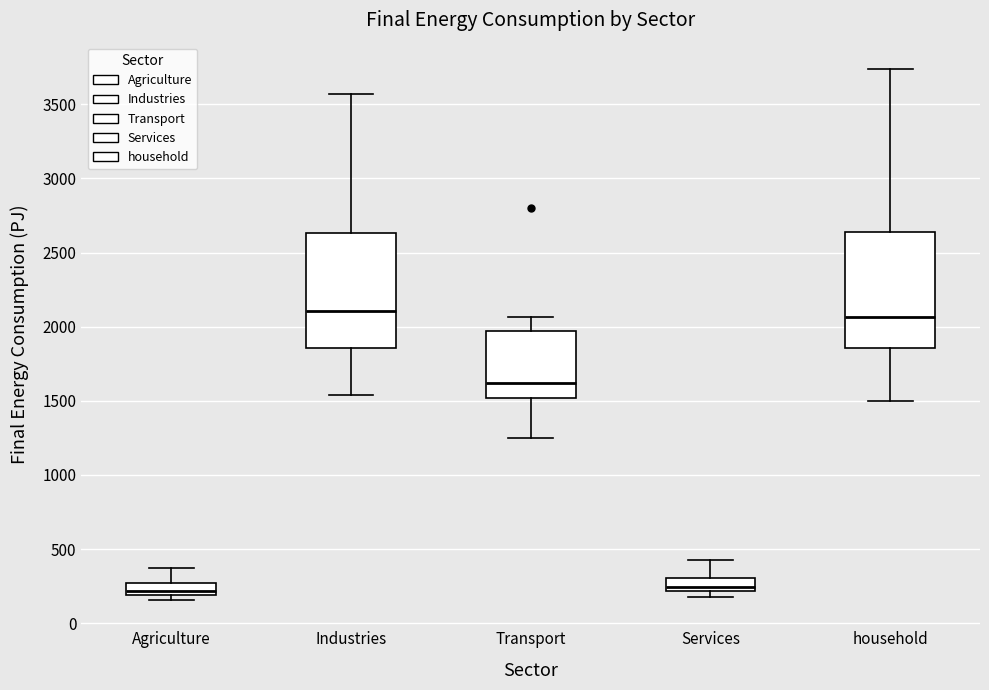

Reading left to right, read every box against the y-axis: the position of its median line, the range the box covers, and the ends of its whiskers. The values are not printed on the chart, so give them approximately, as read against the axis.

Agriculture: median 200 (just above the box's lower edge), box 200 to 250, whiskers 150 to 350
Industries: median 2100, box 1850 to 2650, whiskers 1550 to 3550
Transport: median 1600, box 1500 to 1950, whiskers 1250 to 2050
Services: median 250, box 200 to 300, whiskers 200 (just below the box's lower edge) to 450
household: median 2050, box 1850 to 2650, whiskers 1500 to 3750